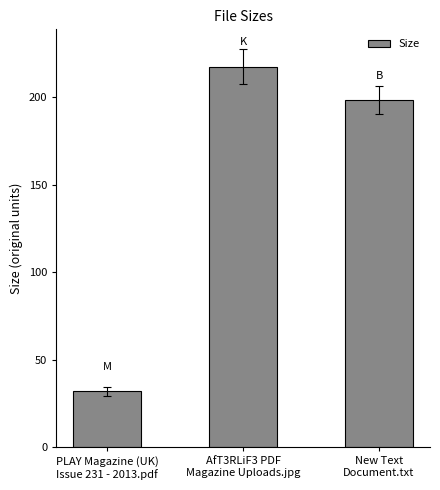

Does the chart contain stacked bars?

No